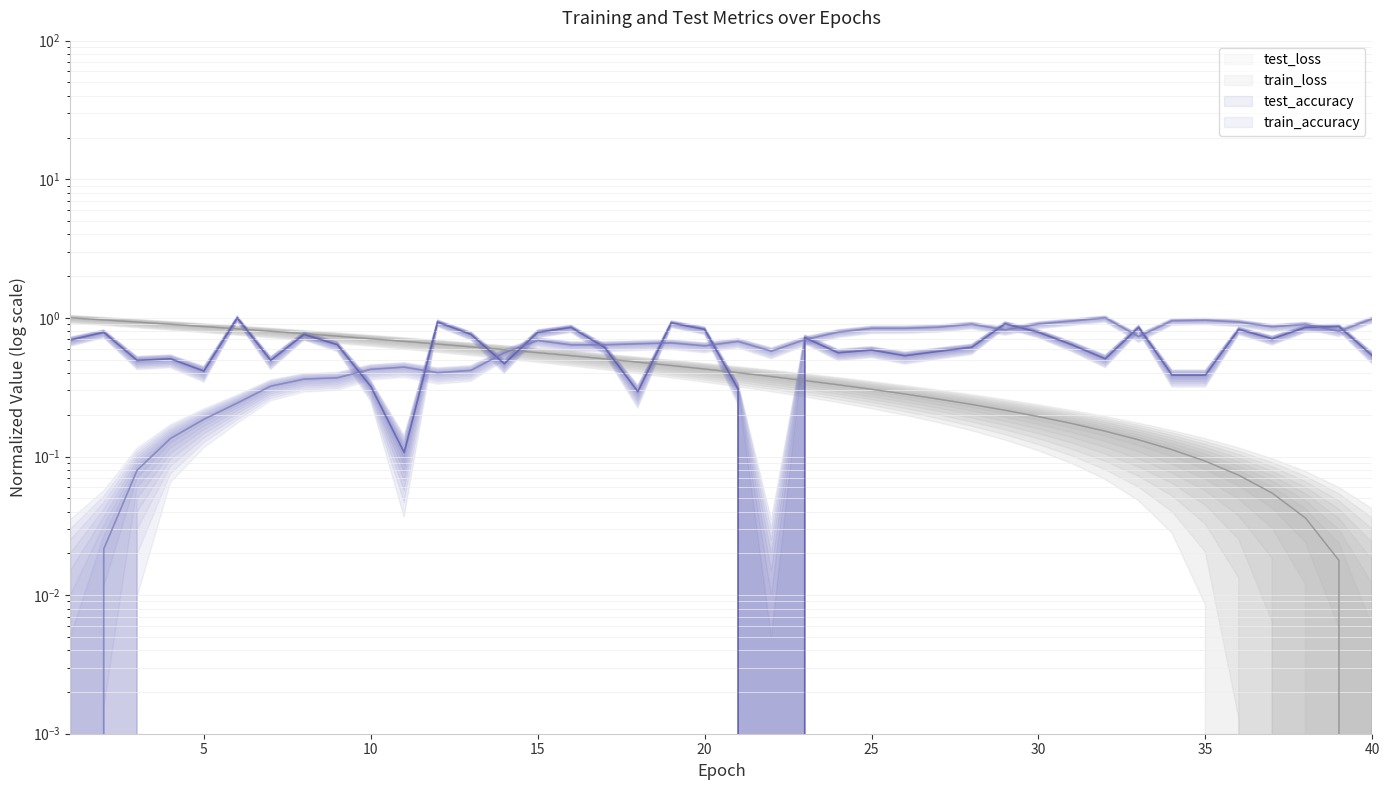

Where is the first local minimum for train_accuracy?

12